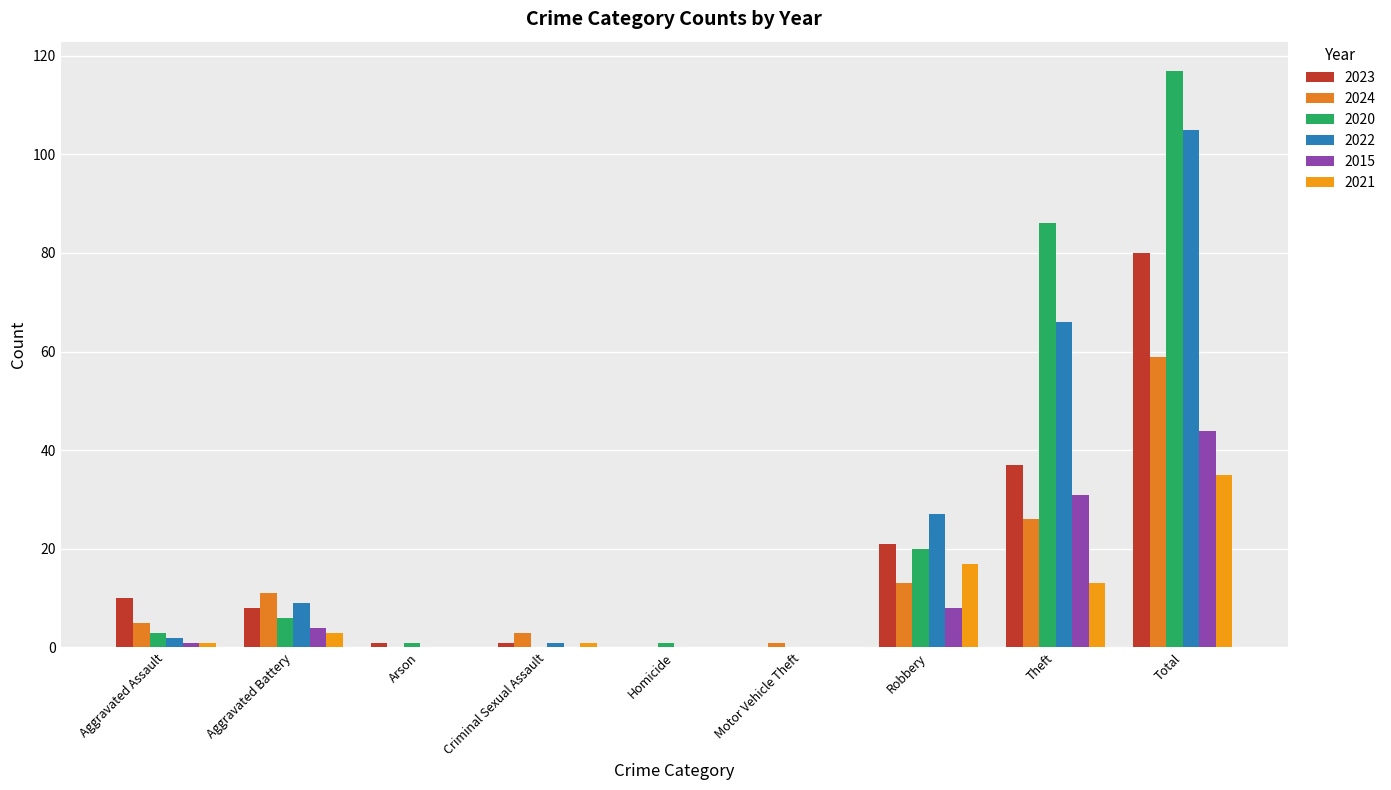

What is the difference between the 2020 values at Homicide and Total?

116